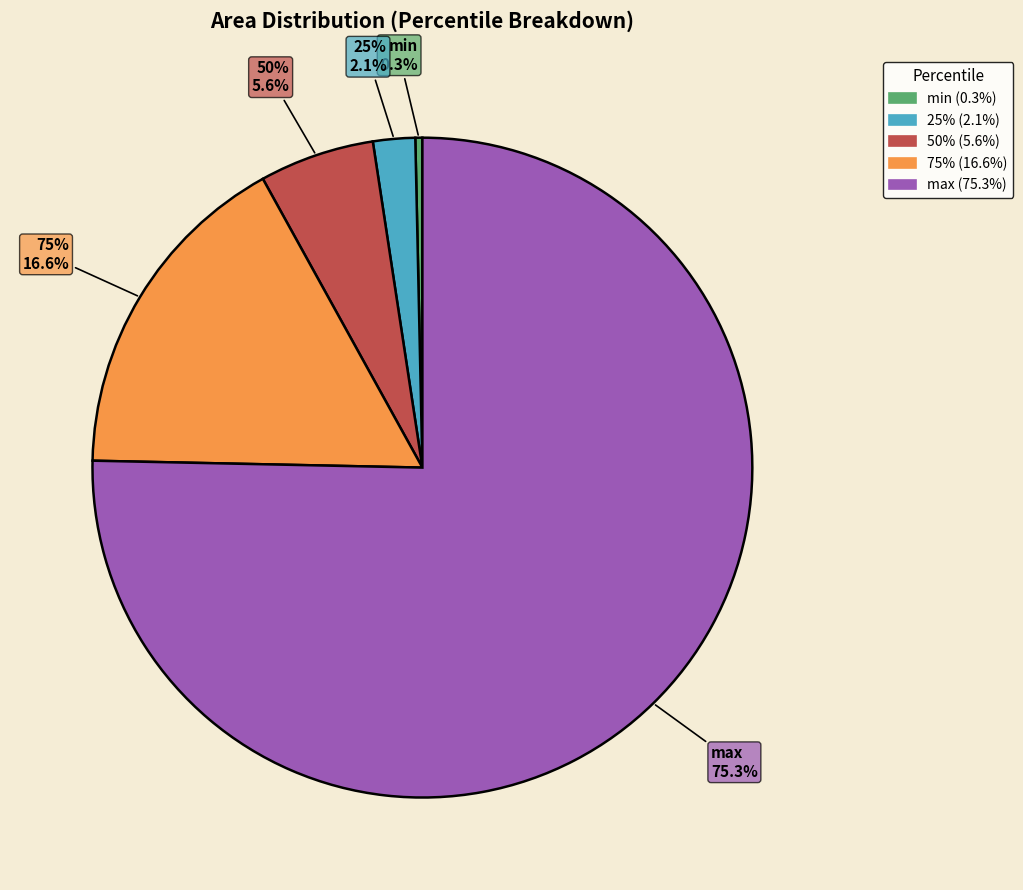

How many segments does this pie chart have?

5